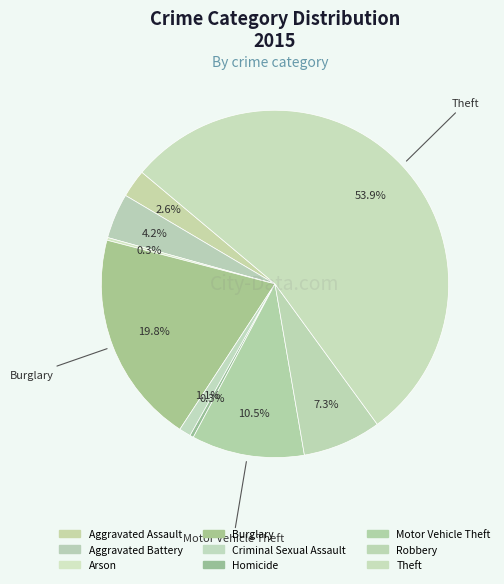

Do Homicide and Theft together represent more than half of the pie?

Yes